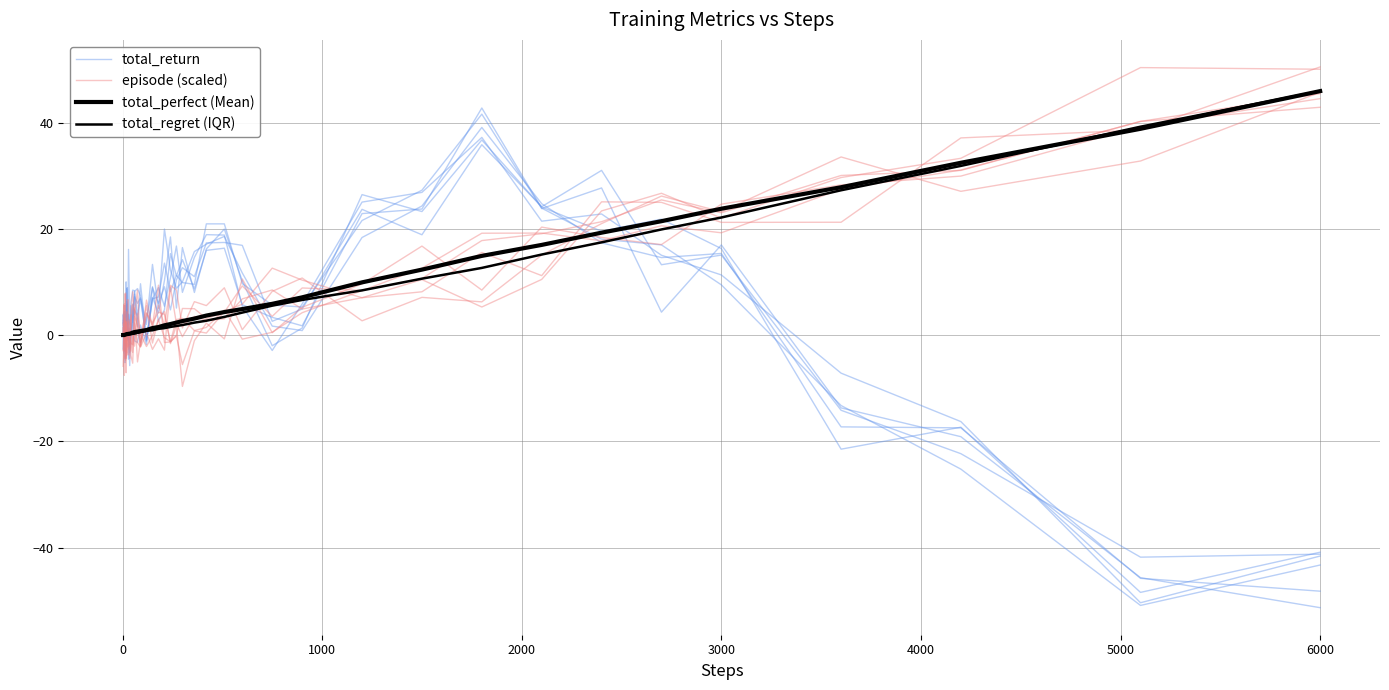

How many times do total_perfect (Mean) and episode (scaled) cross each other?

20